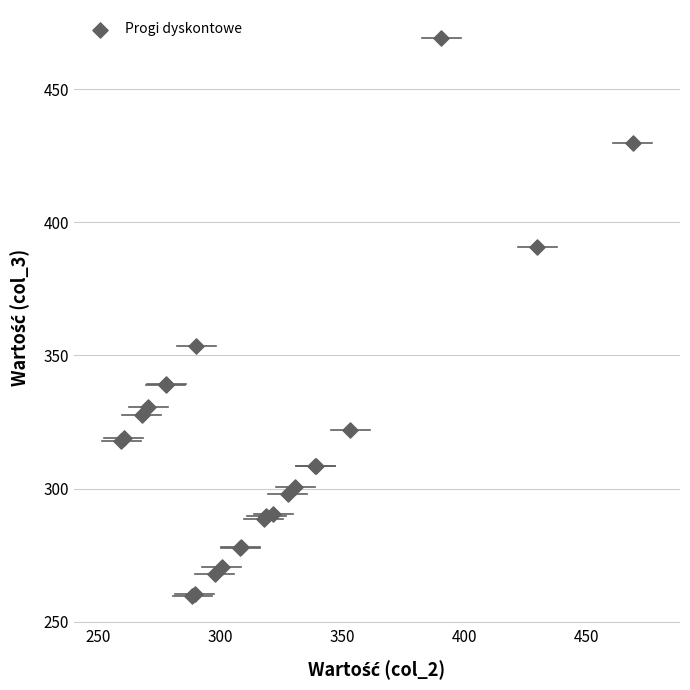

What Y value in the scatter plot is closest to 364?

353.4